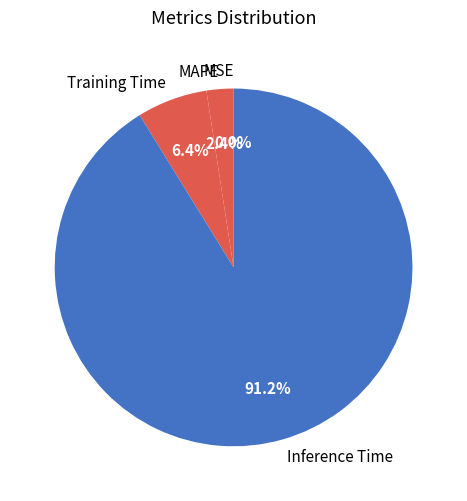

Is there a majority slice in this chart?

Yes